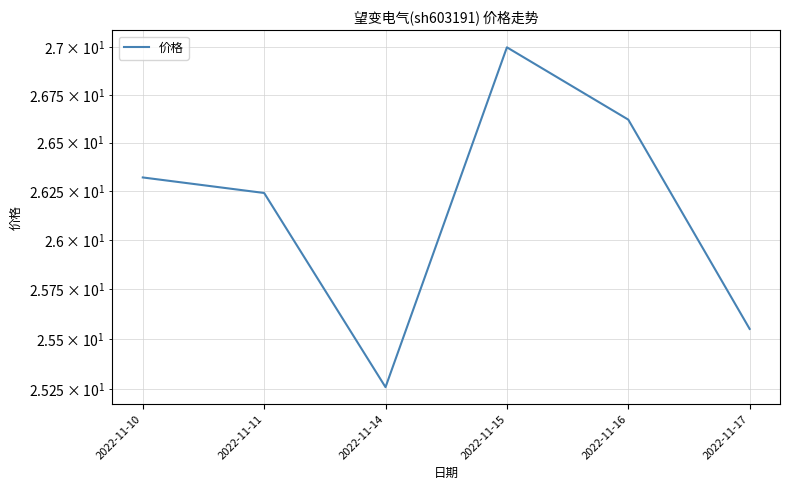

Rank the categories by value from lowest to highest.

2022-11-14, 2022-11-17, 2022-11-11, 2022-11-10, 2022-11-16, 2022-11-15